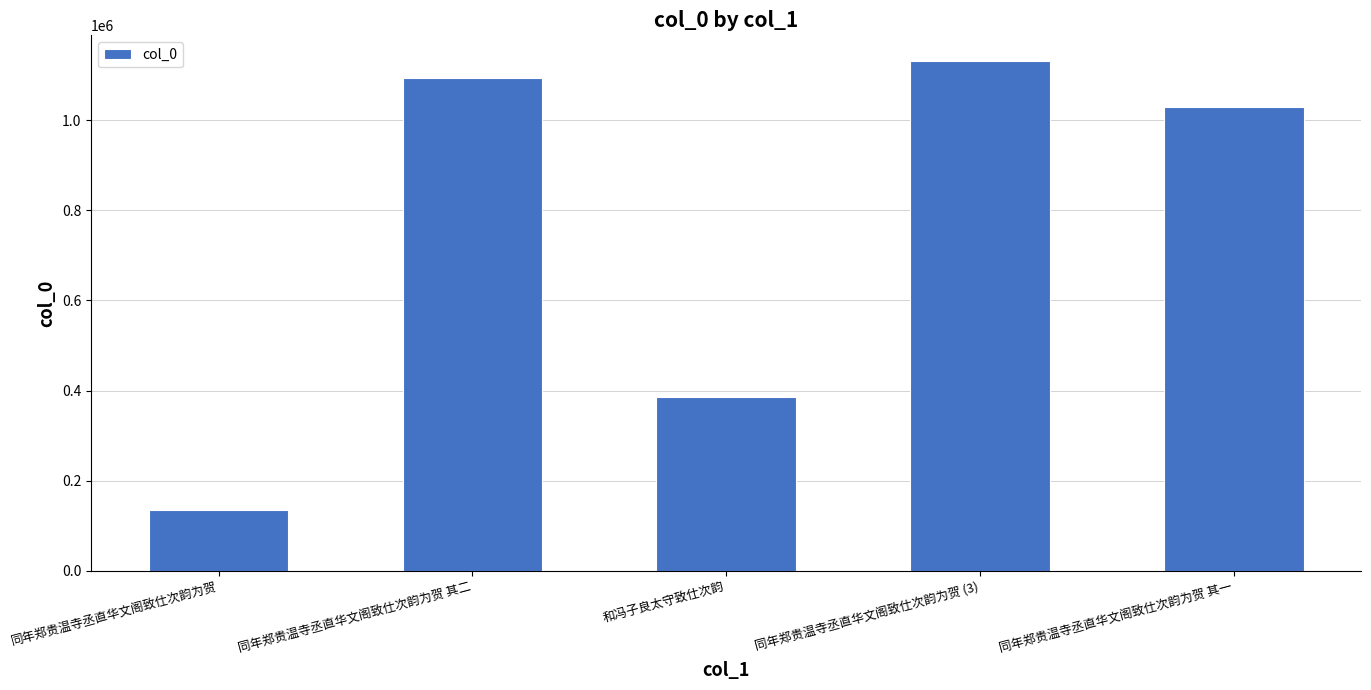

How many bars are there in total?

5